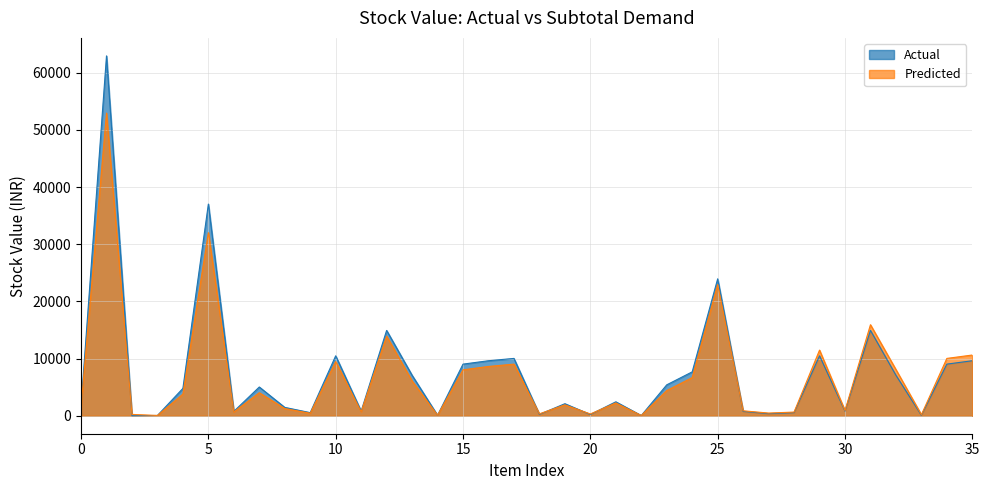

What is the maximum value for Actual?

62940.0